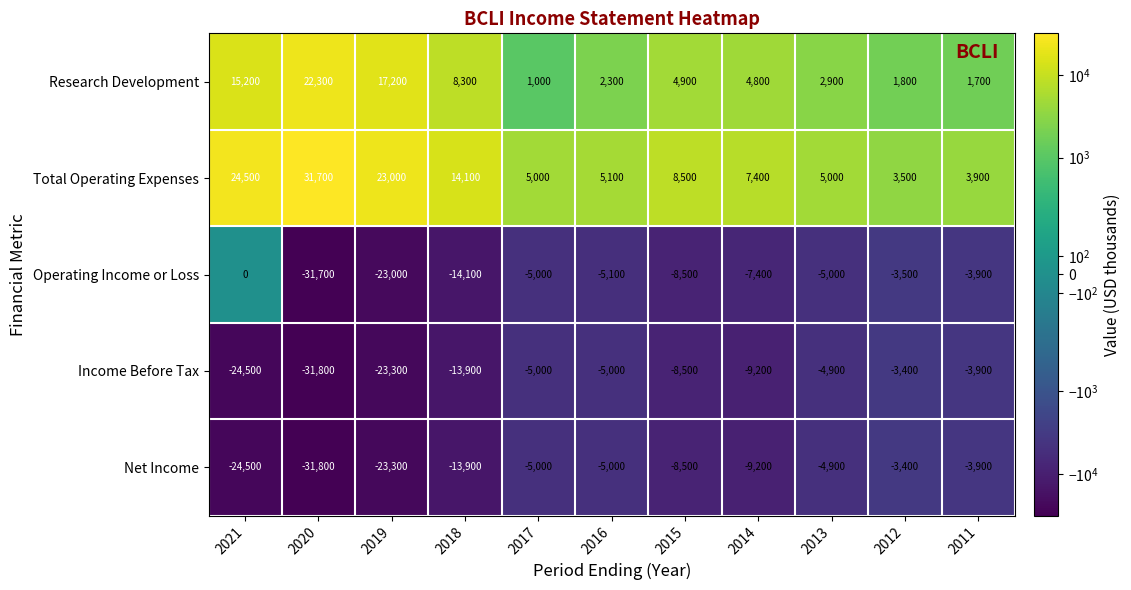

The value of Income Before Tax at 2016 is -5000. True or false?

True